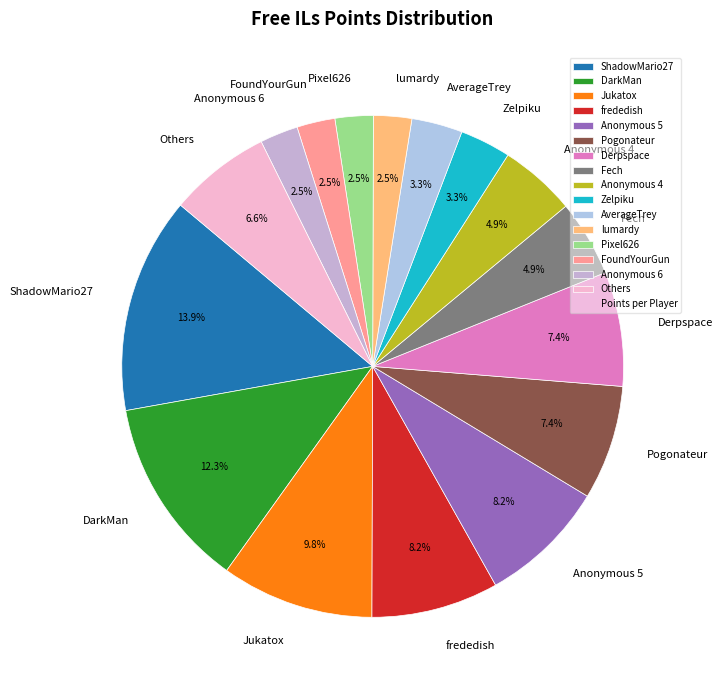

Is the sum of Anonymous 4 and frededish greater than half?

No